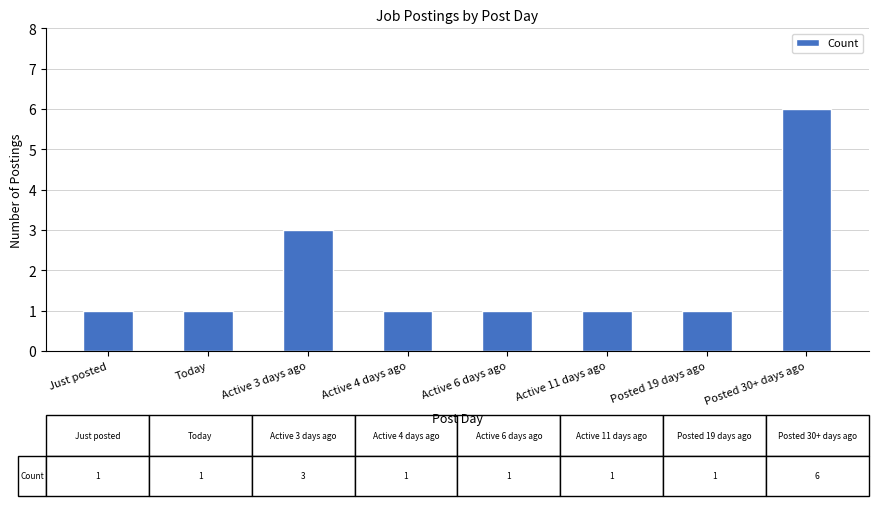

What is the ratio of the value at Just posted to the value at Active 6 days ago?

1.0